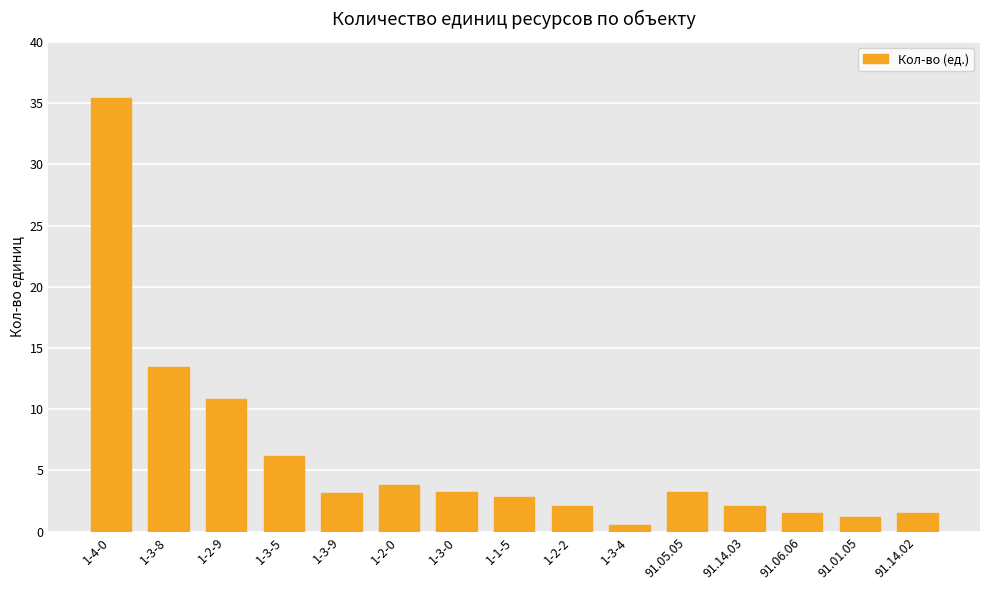

What is the change in value from 1-2-0 to 1-2-2?

-1.7